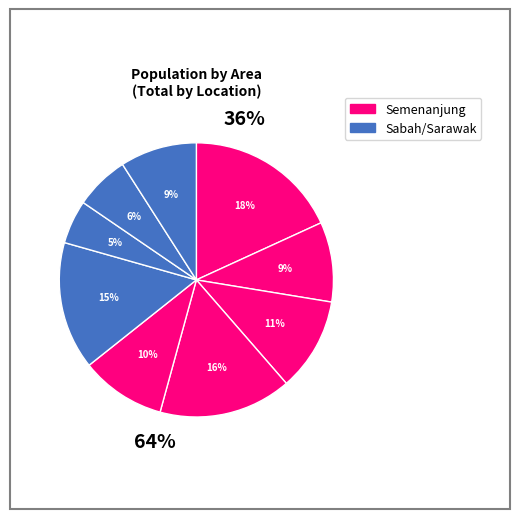

Is there any slice that represents more than half of the pie?

No